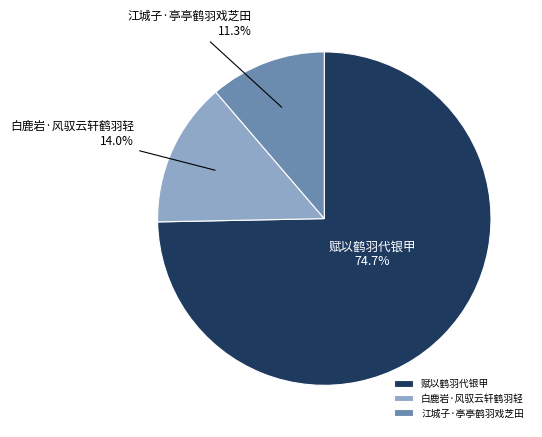

Is there any slice that represents more than half of the pie?

Yes